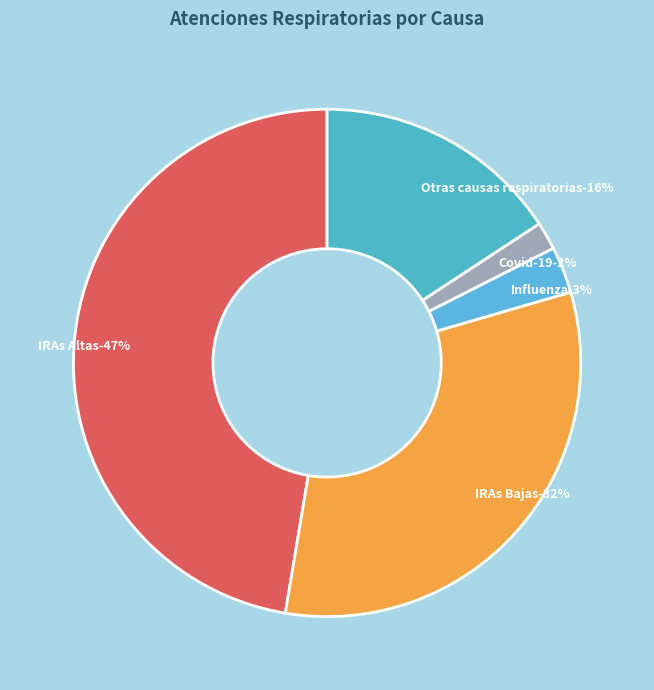

Do Influenza and IRAs Bajas together represent more than half of the pie?

No